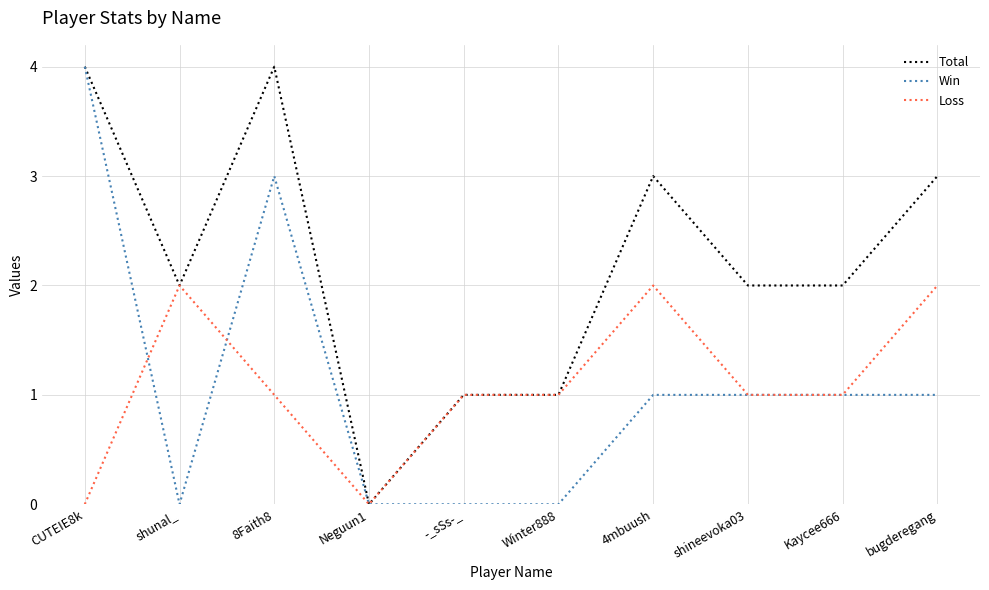

Is it true that Total equals 3 at shunal_?

False